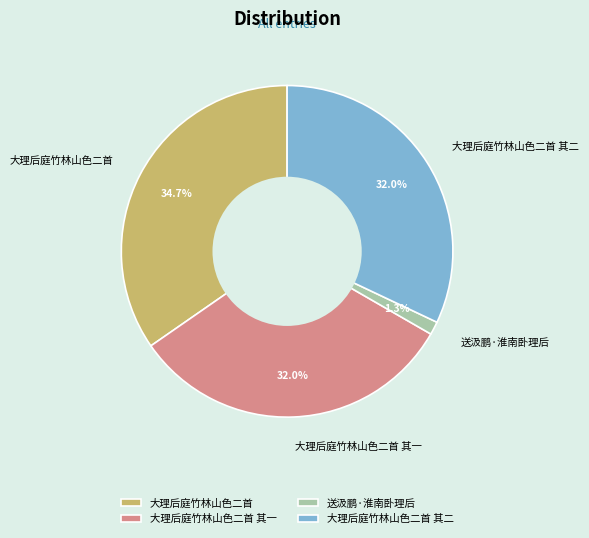

To the nearest percent, what is the difference between the 大理后庭竹林山色二首 and 大理后庭竹林山色二首 其二 slice percentages?

3%